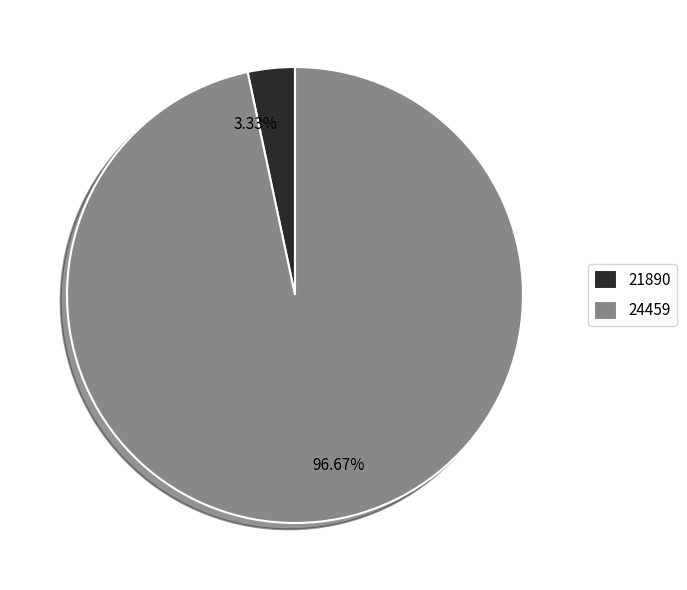

To the nearest percent, what portion does 21890 represent?

3%